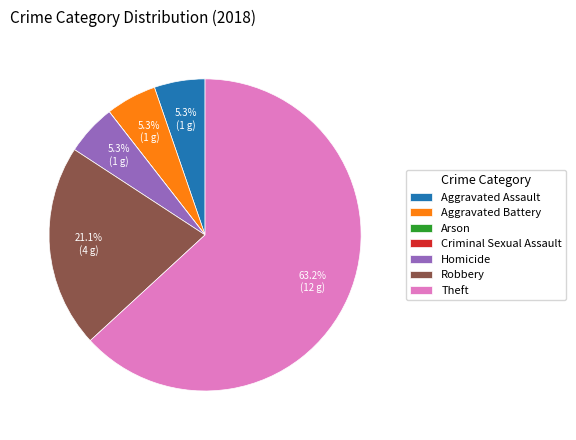

Which category has the biggest portion of the pie?

Theft